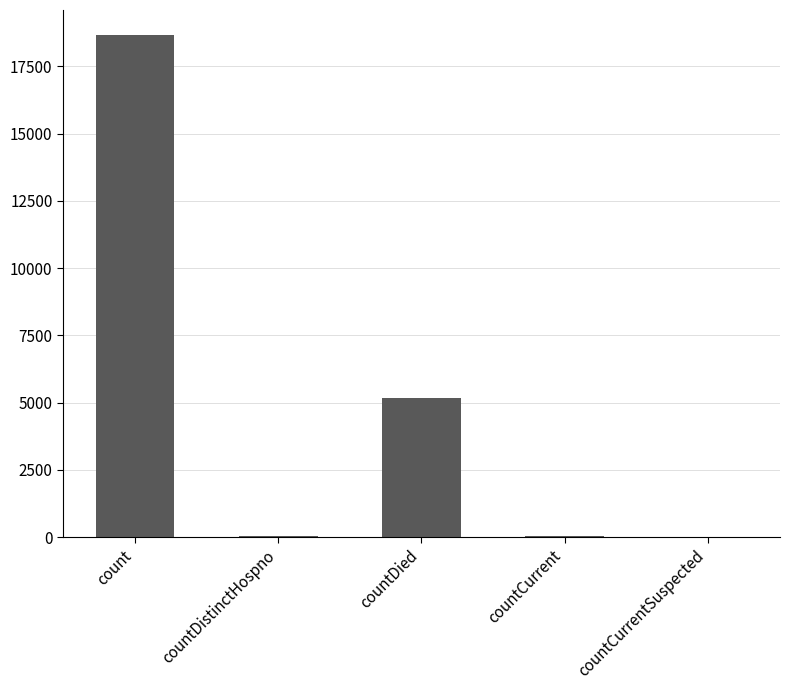

What is the change in value from countDied to countCurrent?

-5112